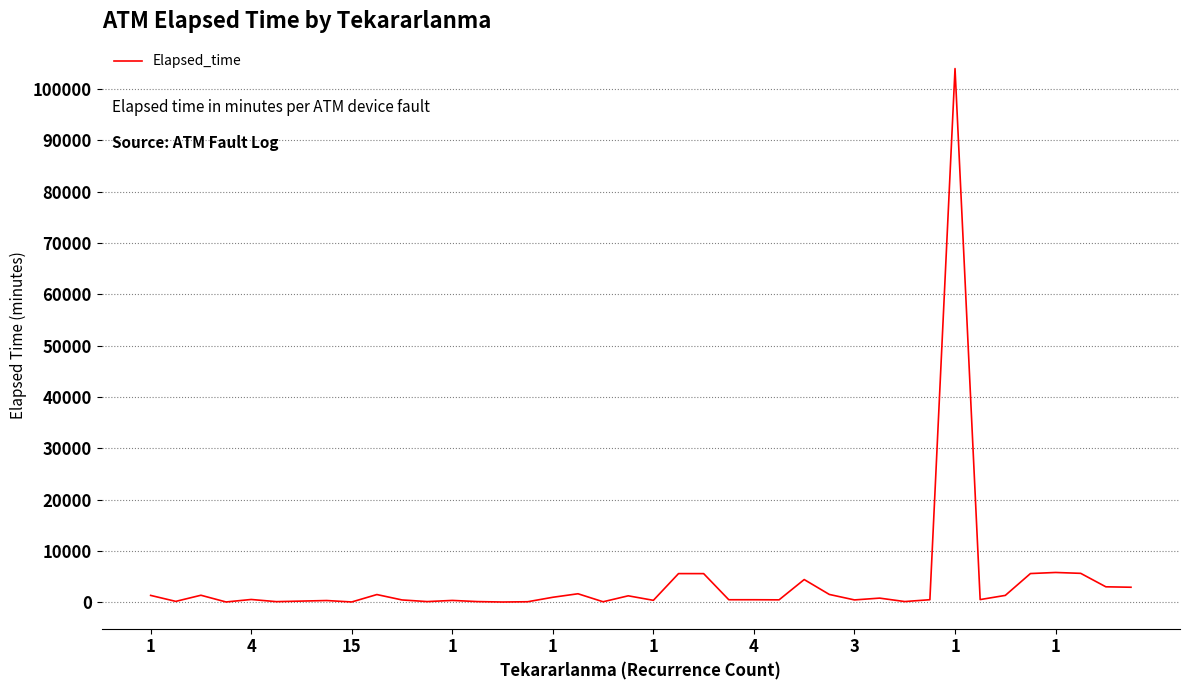

What is the difference between the maximum and minimum values?

103990